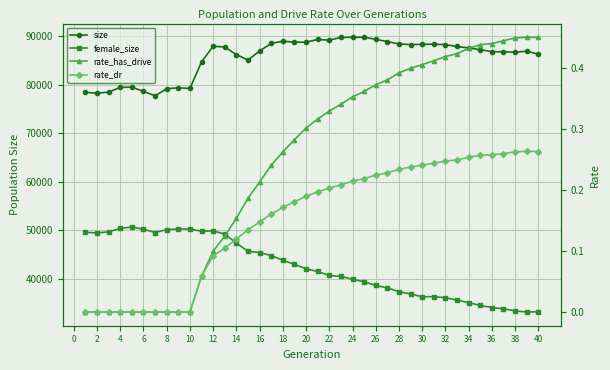

Which series has the largest total across all categories?

size